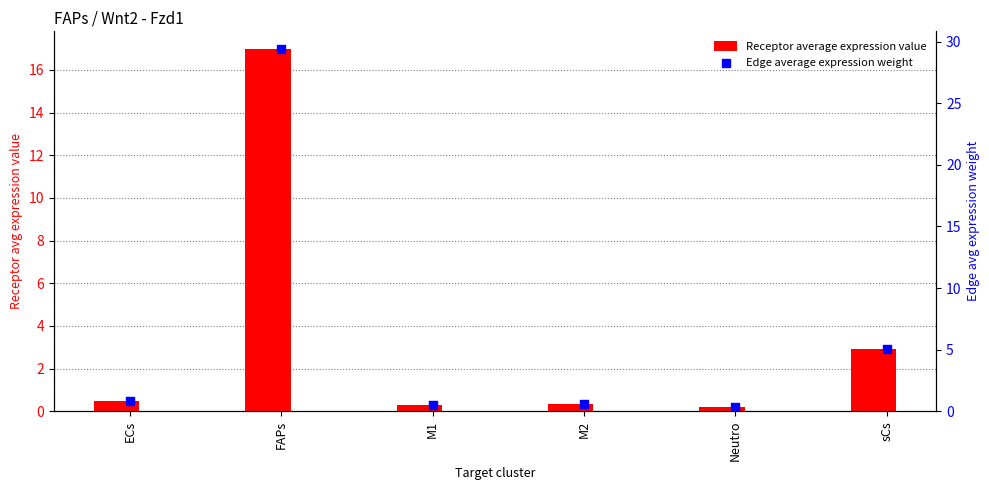

Which series has the largest total across all categories?

Edge average expression weight